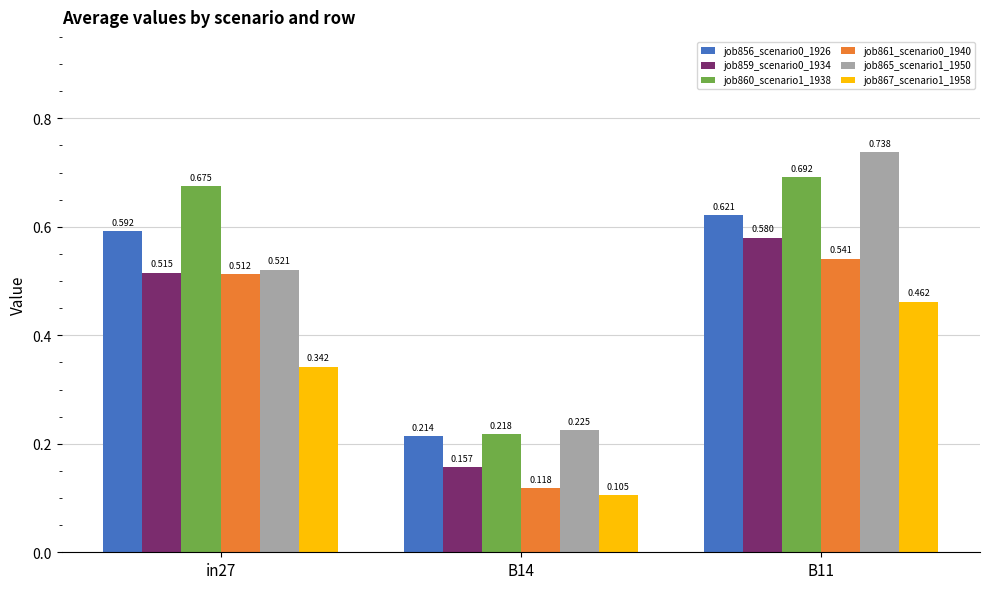

At which category does the chart reach its minimum across all series?

B14